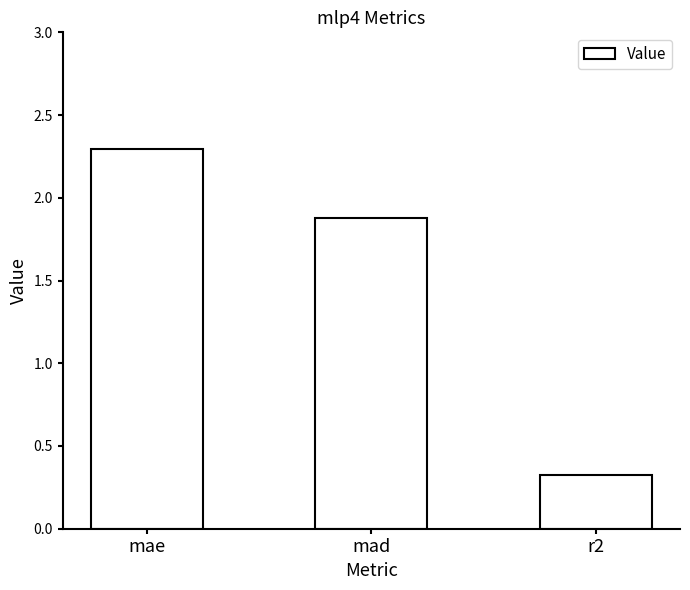

How many data points are less than 1?

1